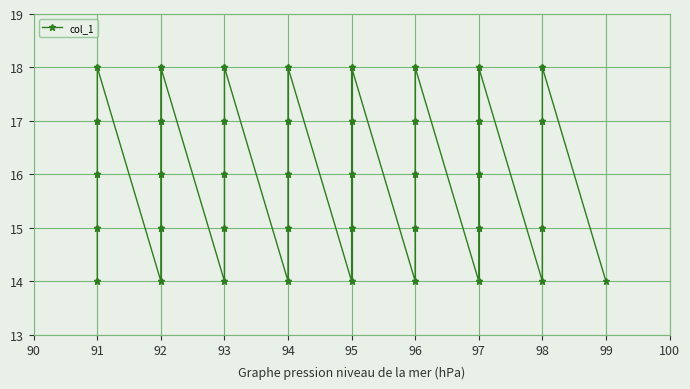

What is the value of the 21st point from the left?

14